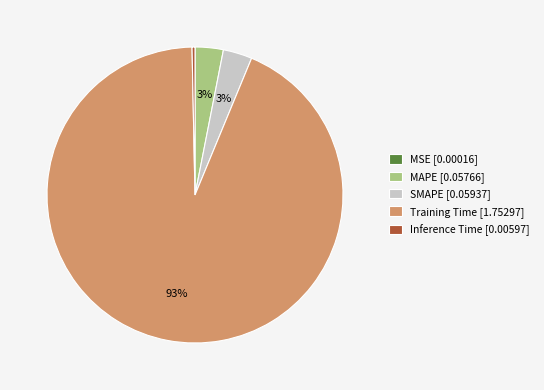

What is the largest slice in the pie chart?

Training Time